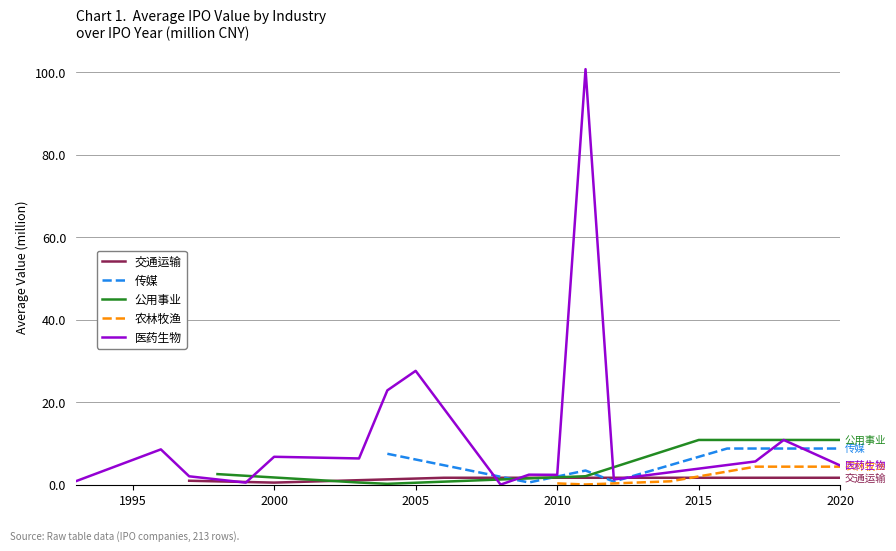

At which label is 医药生物 closest to 50?

2005